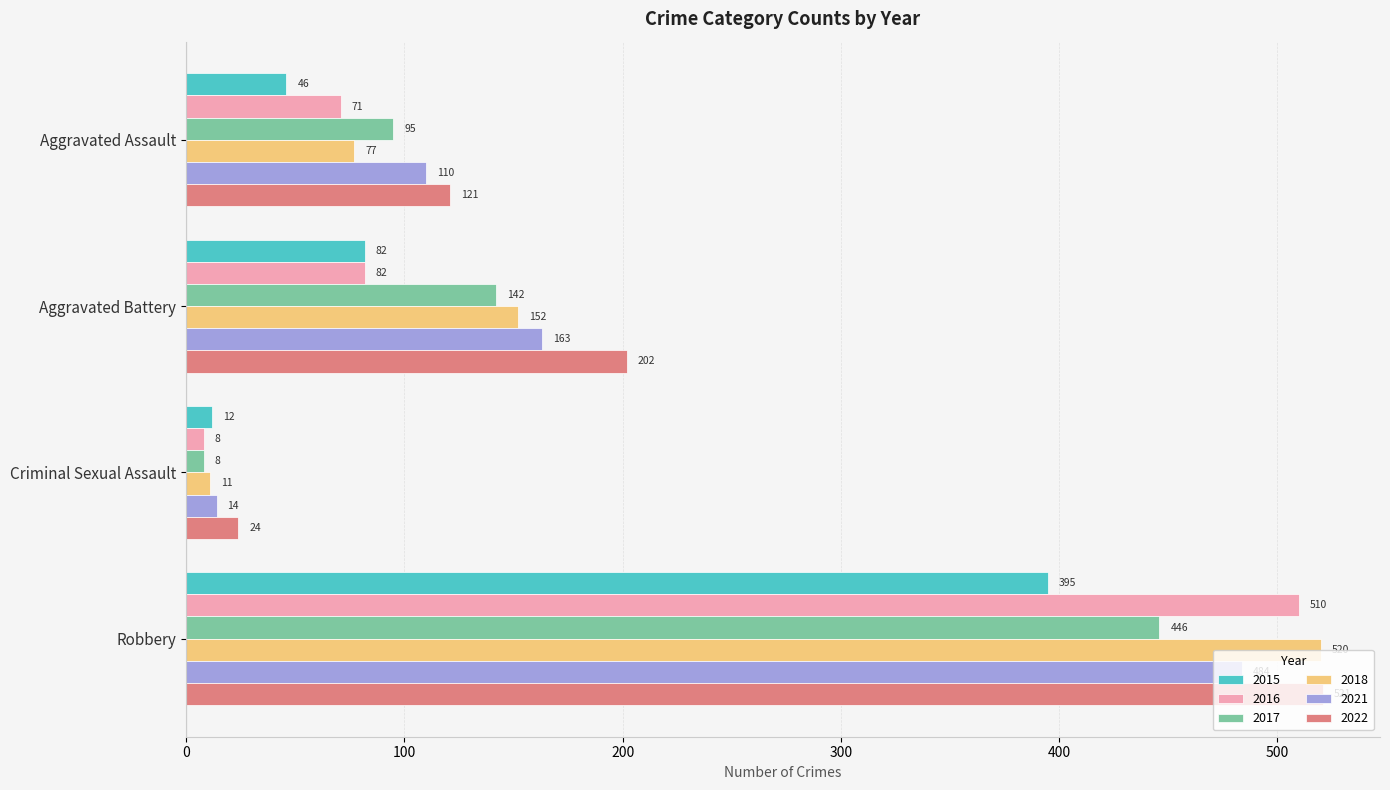

Is it true that 2017 equals 446 at Robbery?

True